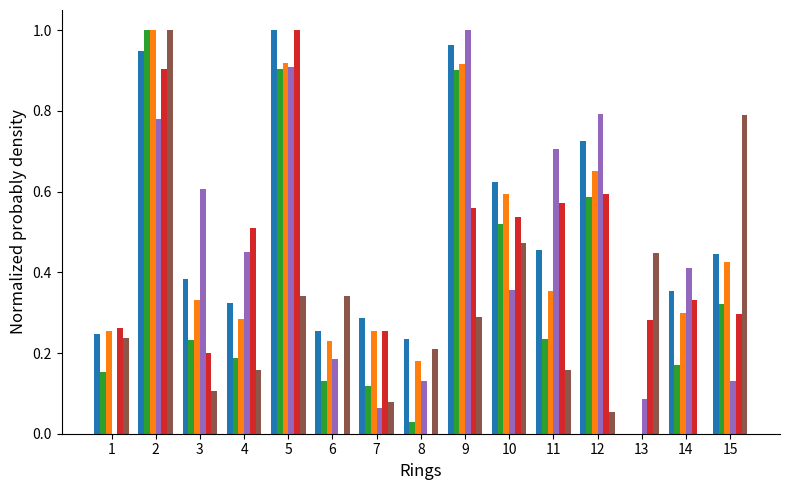

At which category is the sum across all series the highest?

2